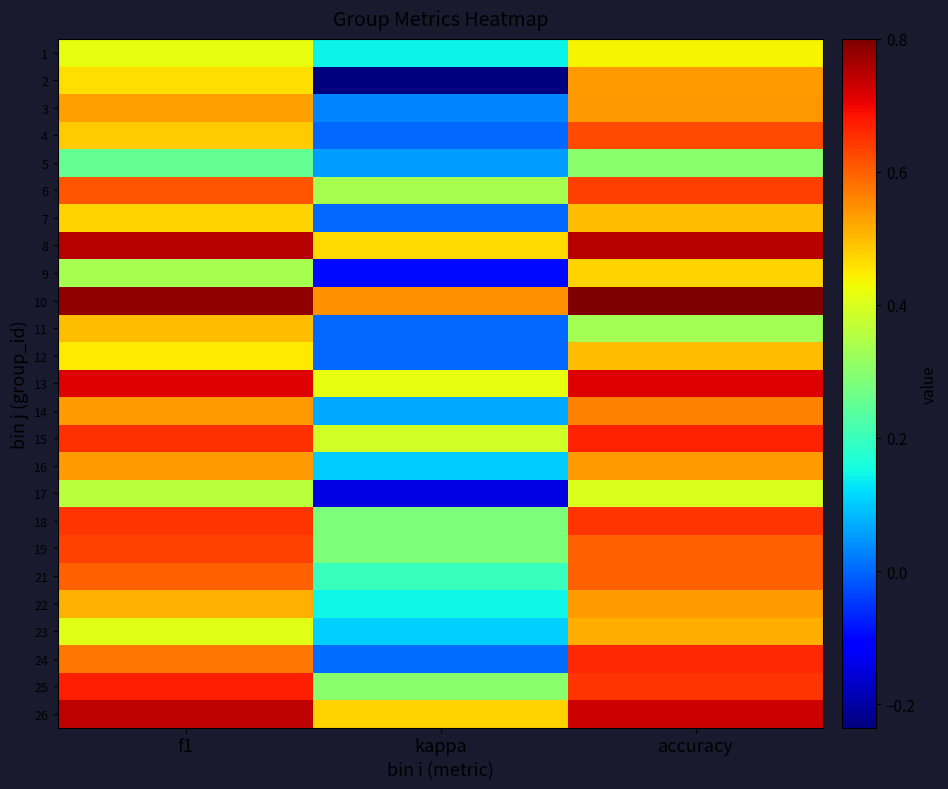

Reading left to right, transcribe all the data shown in this chart.

1: f1=0.4	kappa=0.1	accuracy=0.4
2: f1=0.5	kappa=-0.2	accuracy=0.5
3: f1=0.5	kappa=0.0	accuracy=0.5
4: f1=0.5	kappa=0.0	accuracy=0.6
5: f1=0.3	kappa=0.1	accuracy=0.3
6: f1=0.6	kappa=0.3	accuracy=0.6
7: f1=0.5	kappa=0.0	accuracy=0.5
8: f1=0.8	kappa=0.5	accuracy=0.8
9: f1=0.3	kappa=-0.1	accuracy=0.5
10: f1=0.8	kappa=0.5	accuracy=0.8
11: f1=0.5	kappa=0.0	accuracy=0.3
12: f1=0.5	kappa=0.0	accuracy=0.5
13: f1=0.7	kappa=0.4	accuracy=0.7
14: f1=0.5	kappa=0.1	accuracy=0.6
15: f1=0.7	kappa=0.4	accuracy=0.7
16: f1=0.5	kappa=0.1	accuracy=0.5
17: f1=0.4	kappa=-0.1	accuracy=0.4
18: f1=0.6	kappa=0.3	accuracy=0.7
19: f1=0.6	kappa=0.3	accuracy=0.6
21: f1=0.6	kappa=0.2	accuracy=0.6
22: f1=0.5	kappa=0.1	accuracy=0.5
23: f1=0.4	kappa=0.1	accuracy=0.5
24: f1=0.6	kappa=0.0	accuracy=0.7
25: f1=0.7	kappa=0.3	accuracy=0.7
26: f1=0.7	kappa=0.5	accuracy=0.7